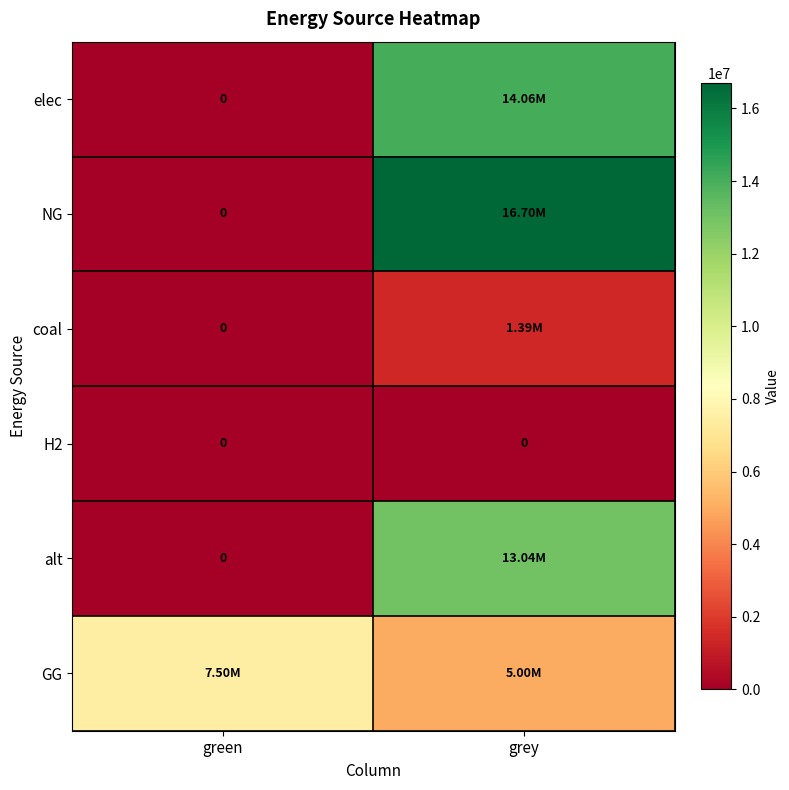

What is the difference between the highest and lowest values at grey?

16701709.3